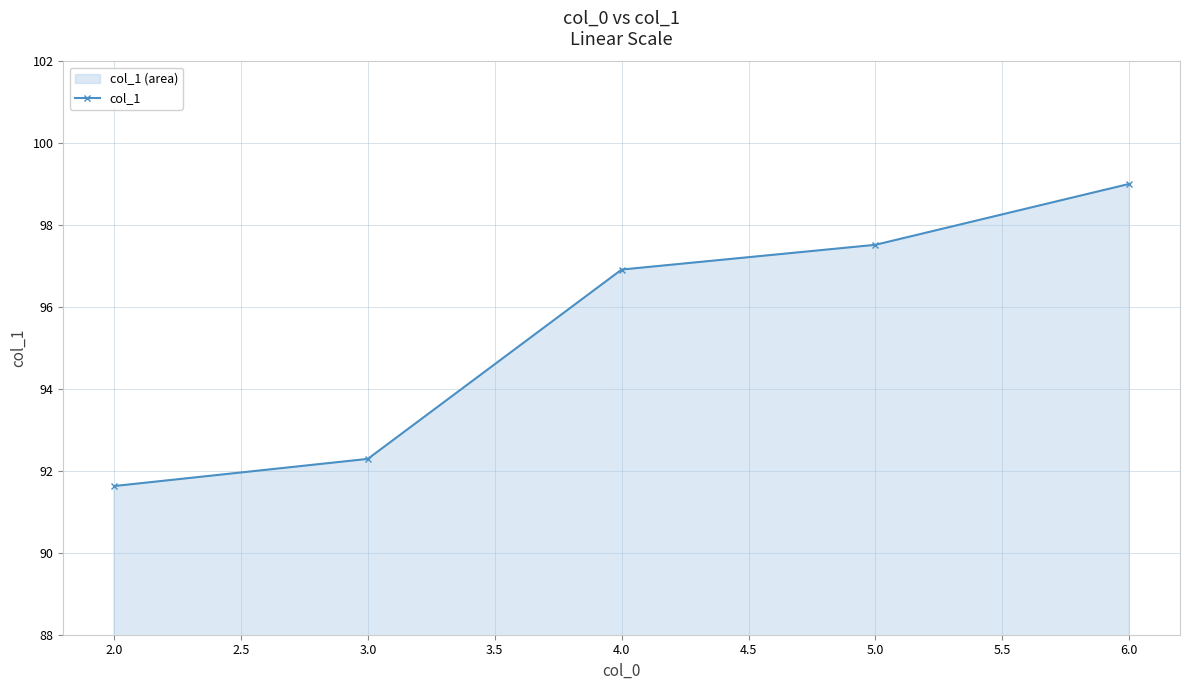

At which category does the chart reach its minimum across all series?

2.0